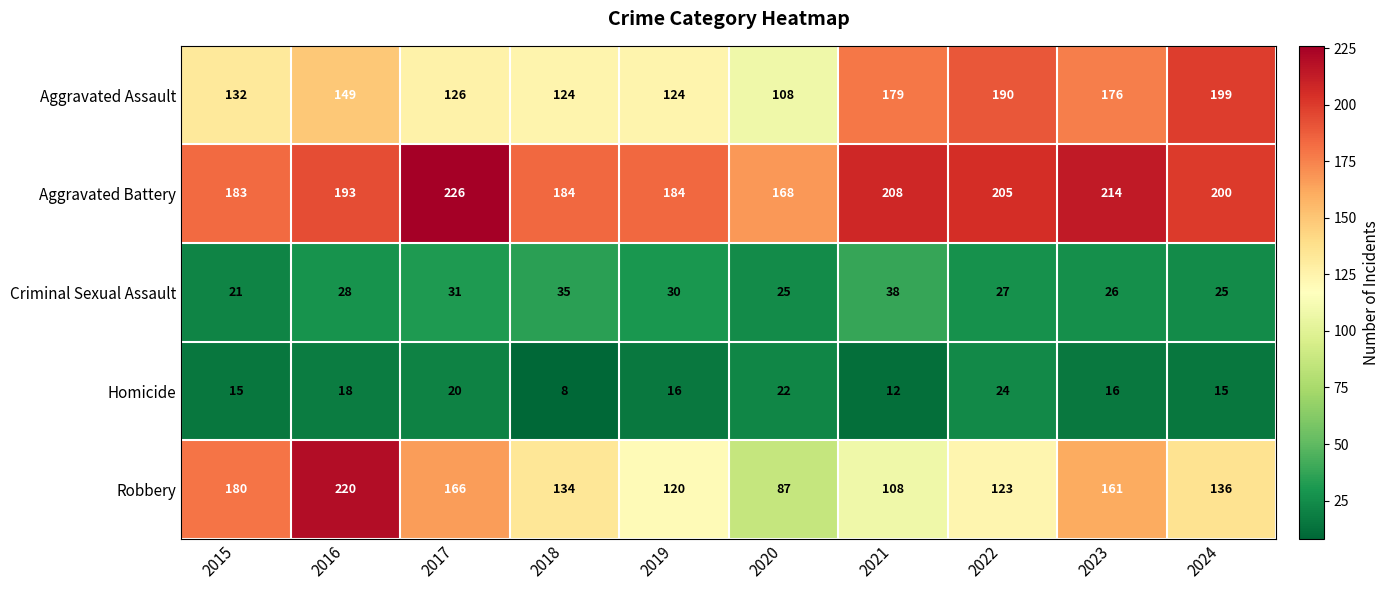

What is the difference between the Robbery values at 2024 and 2023?

25